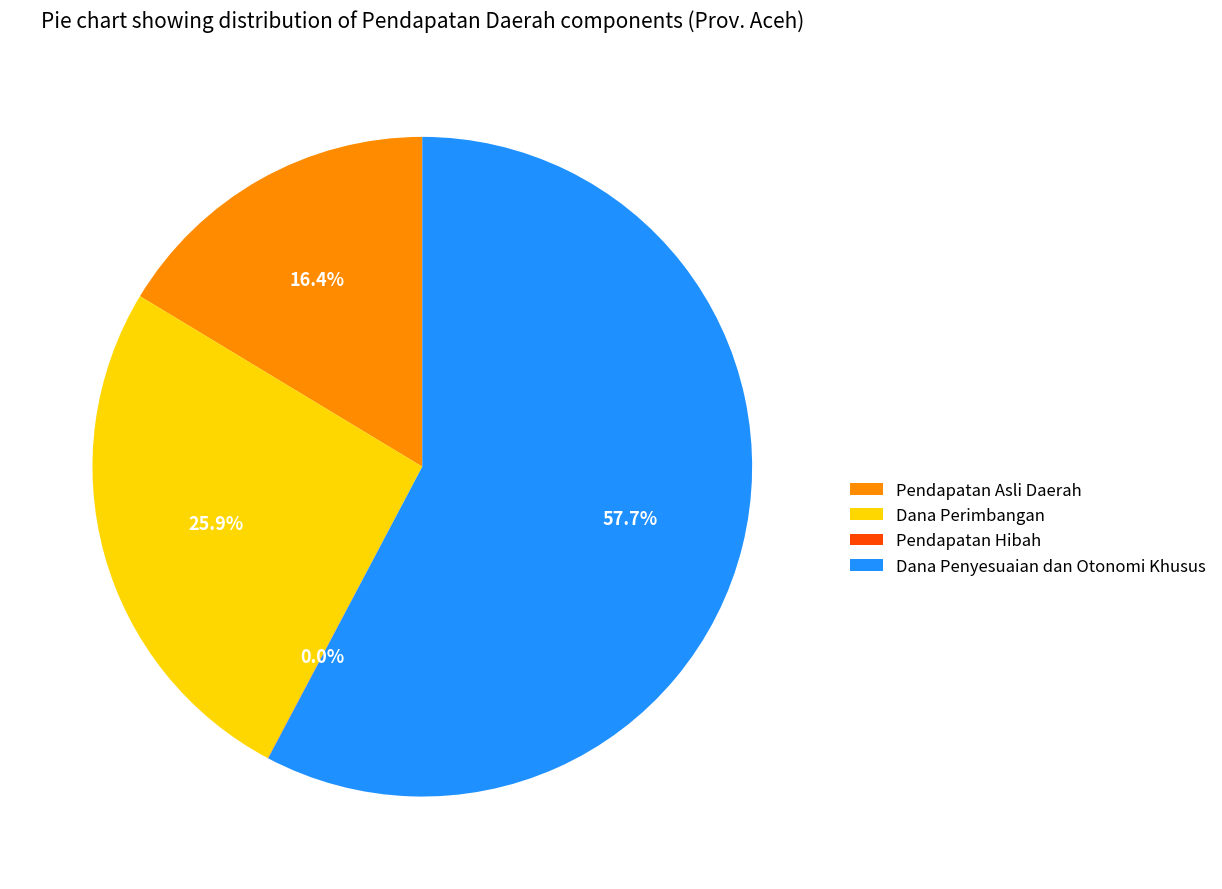

Between Pendapatan Asli Daerah and Dana Penyesuaian dan Otonomi Khusus, which is larger?

Dana Penyesuaian dan Otonomi Khusus